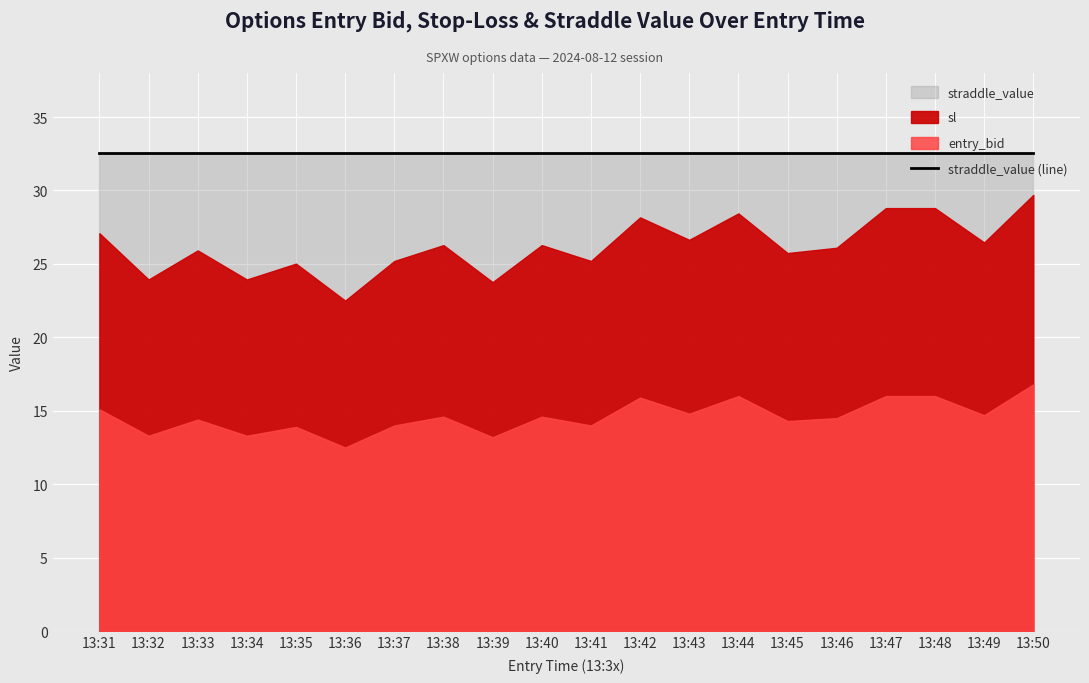

Which category has the lowest value in the entry_bid series?

13:36